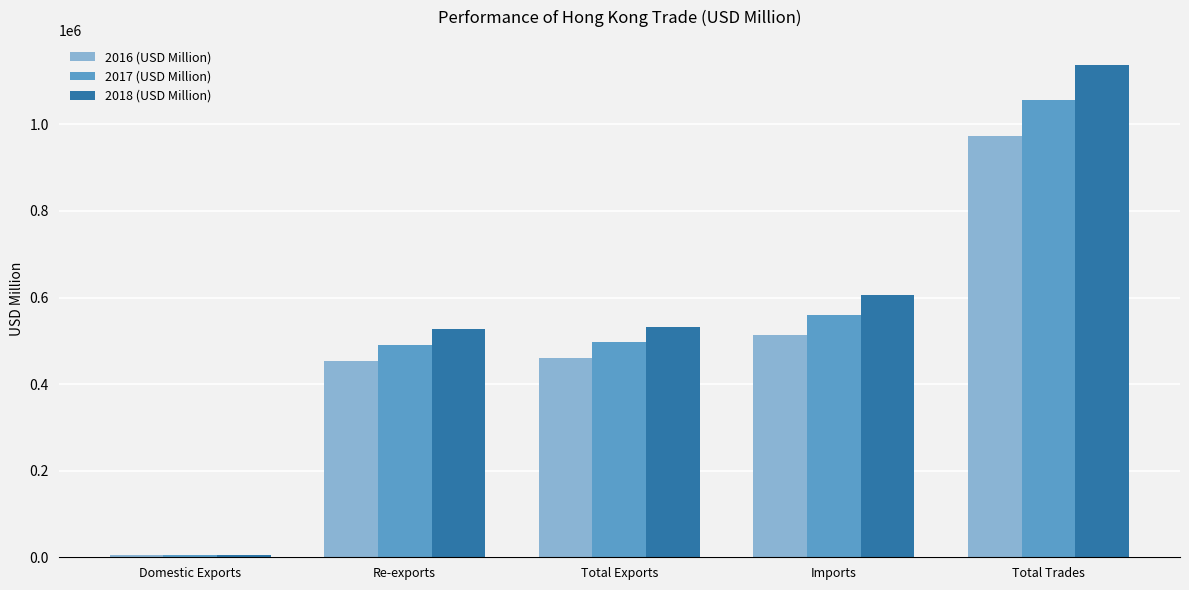

How many data points in 2016 (USD Million) are above 460031?

3